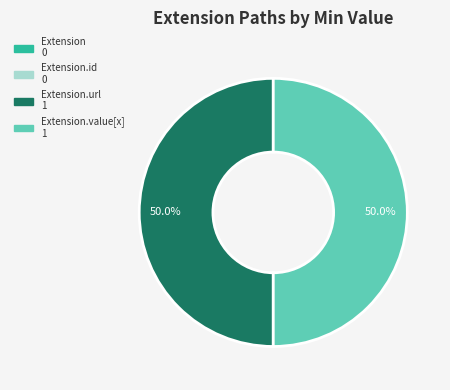

Rank the categories by value from lowest to highest.

Extension, Extension.id, Extension.url, Extension.value[x]